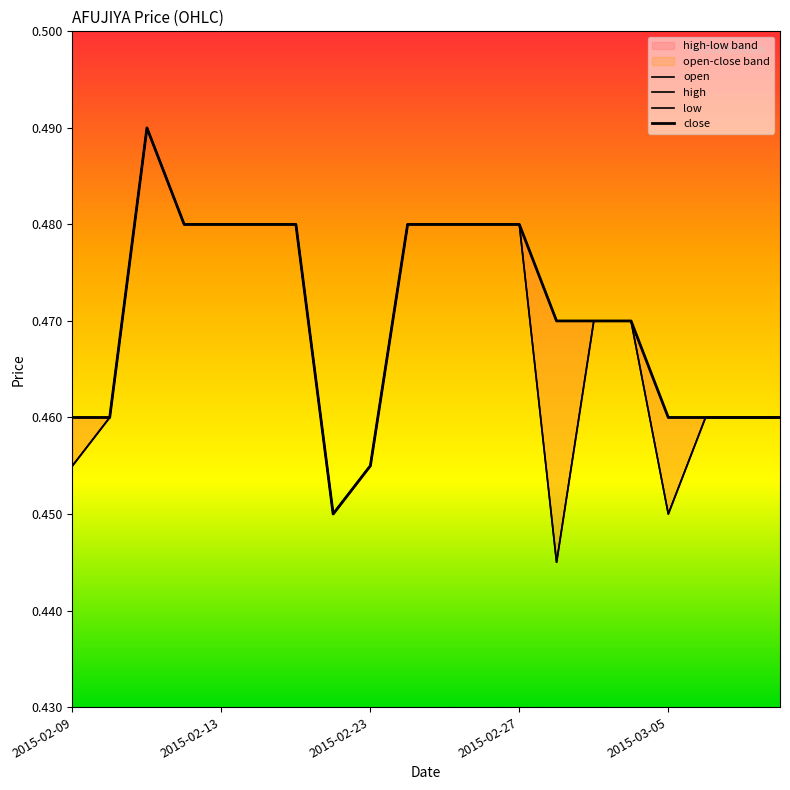

Reading left to right, list all the values displayed in this chart.

open: 0.5	0.5	0.5	0.5	0.5	0.5	0.5	0.5	0.5	0.5	0.5	0.5	0.5	0.4	0.5	0.5	0.5	0.5	0.5	0.5
high: 0.5	0.5	0.5	0.5	0.5	0.5	0.5	0.5	0.5	0.5	0.5	0.5	0.5	0.5	0.5	0.5	0.5	0.5	0.5	0.5
low: 0.5	0.5	0.5	0.5	0.5	0.5	0.5	0.5	0.5	0.5	0.5	0.5	0.5	0.4	0.5	0.5	0.5	0.5	0.5	0.5
close: 0.5	0.5	0.5	0.5	0.5	0.5	0.5	0.5	0.5	0.5	0.5	0.5	0.5	0.5	0.5	0.5	0.5	0.5	0.5	0.5